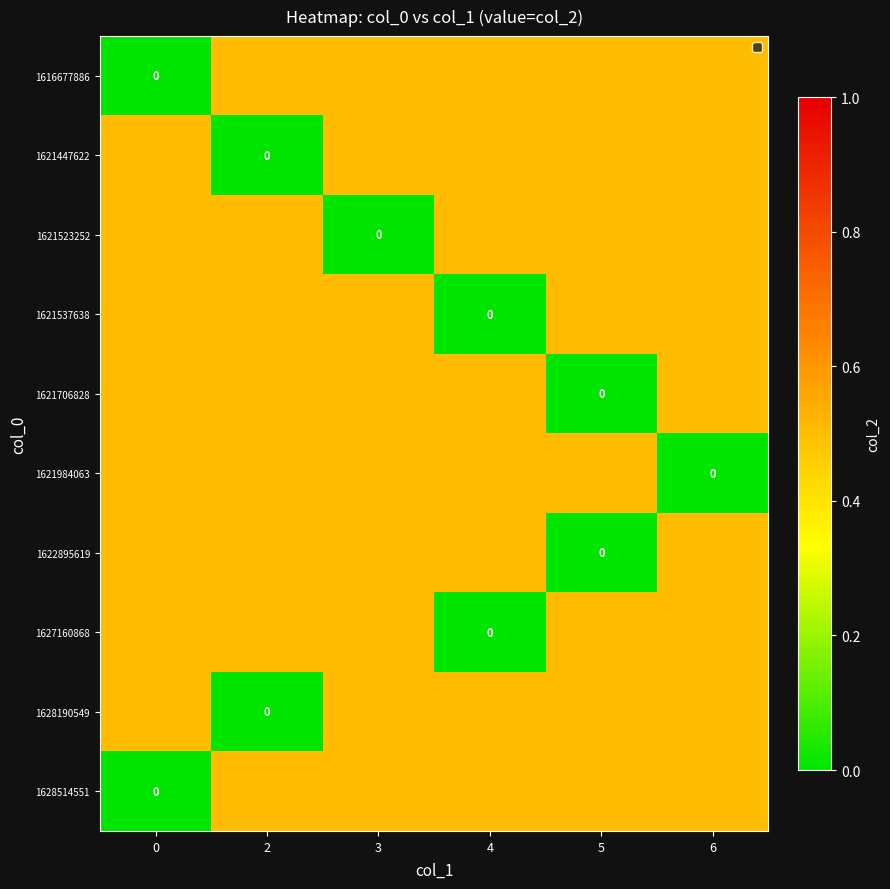

At which category does the chart reach its peak across all series?

2